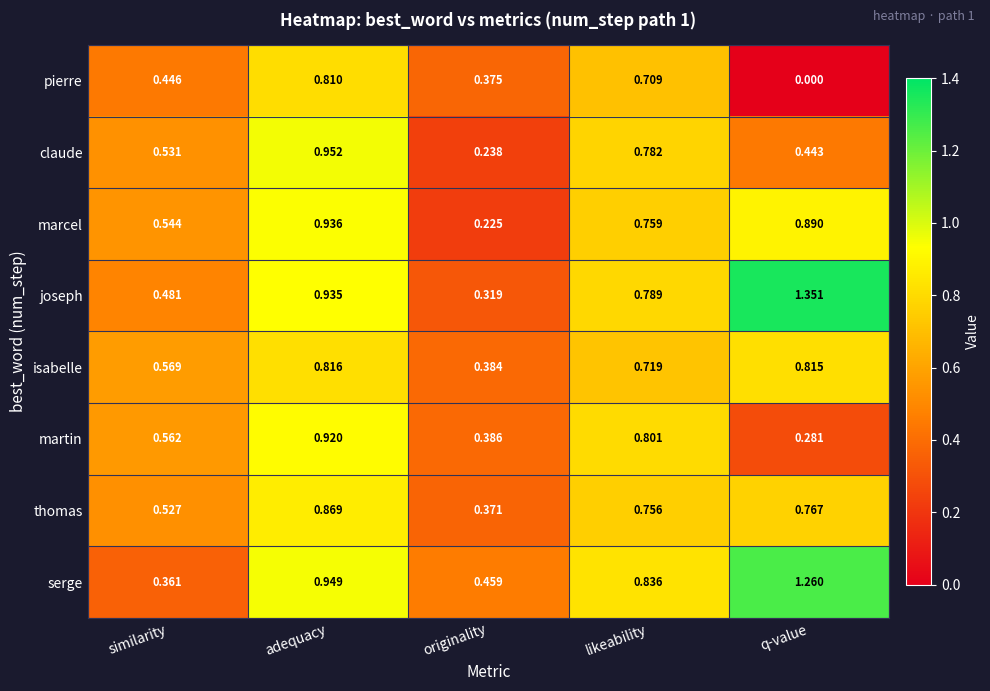

Which category has the lowest value across all series?

q-value